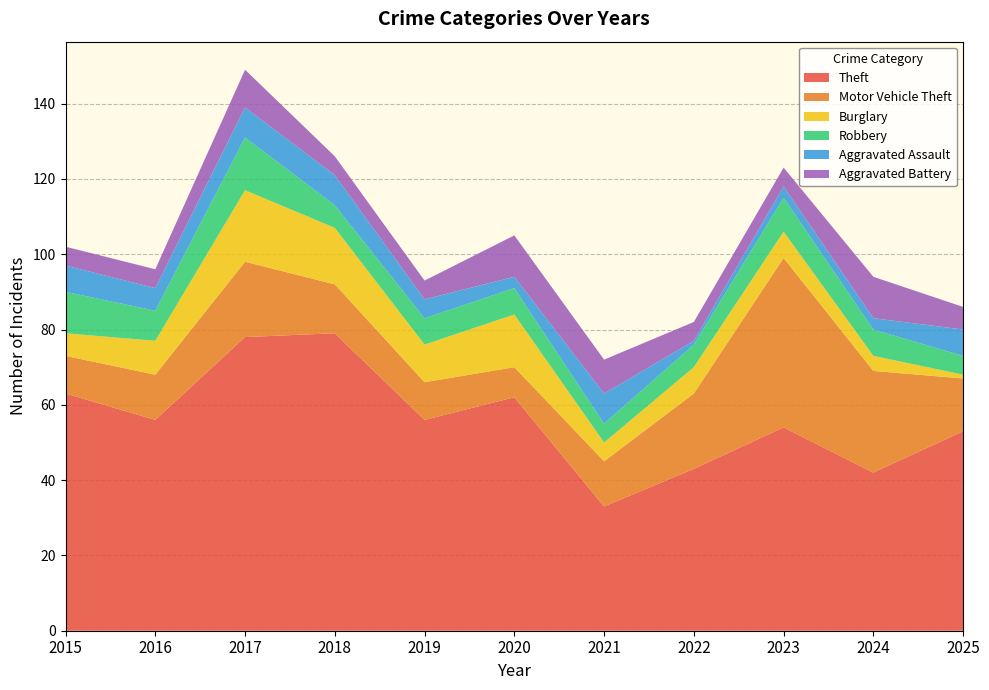

Reading left to right, transcribe all the data shown in this chart.

Theft: 63	56	78	79	56	62	33	43	54	42	53
Motor Vehicle Theft: 10	12	20	13	10	8	12	20	45	27	14
Burglary: 6	9	19	15	10	14	5	7	7	4	1
Robbery: 11	8	14	6	7	7	5	6	9	7	5
Aggravated Assault: 7	6	8	8	5	3	8	1	3	3	7
Aggravated Battery: 5	5	10	5	5	11	9	5	5	11	6